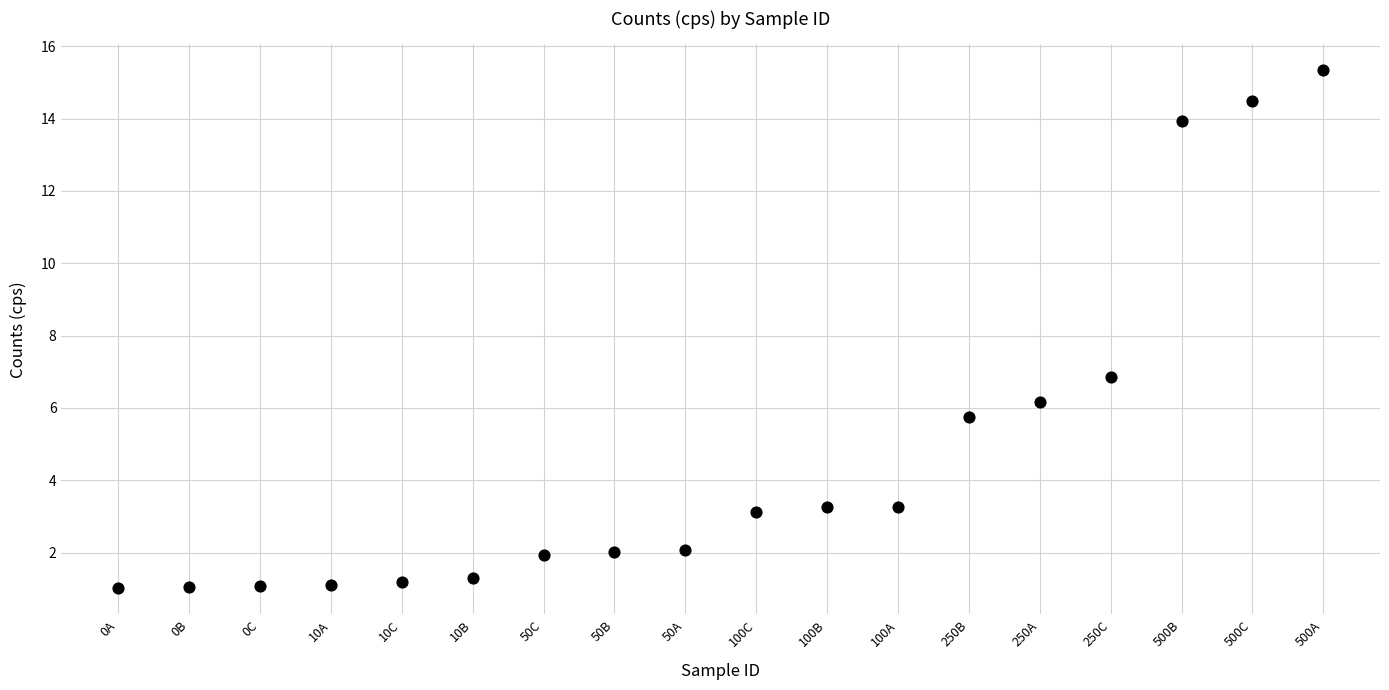

What Y value in the scatter plot is closest to 8?

6.8